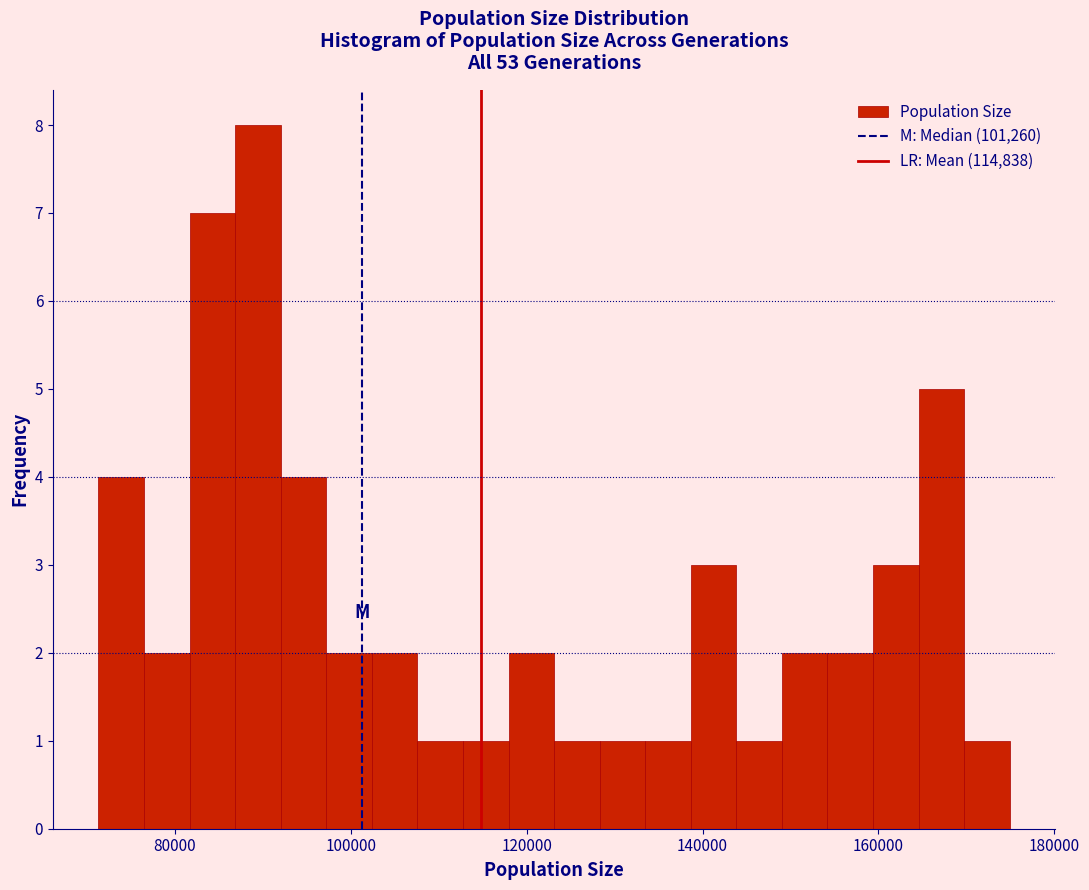

Around what value on the x-axis is the tallest bar? Give the approximate position of its centre, as read against the axis.

90000